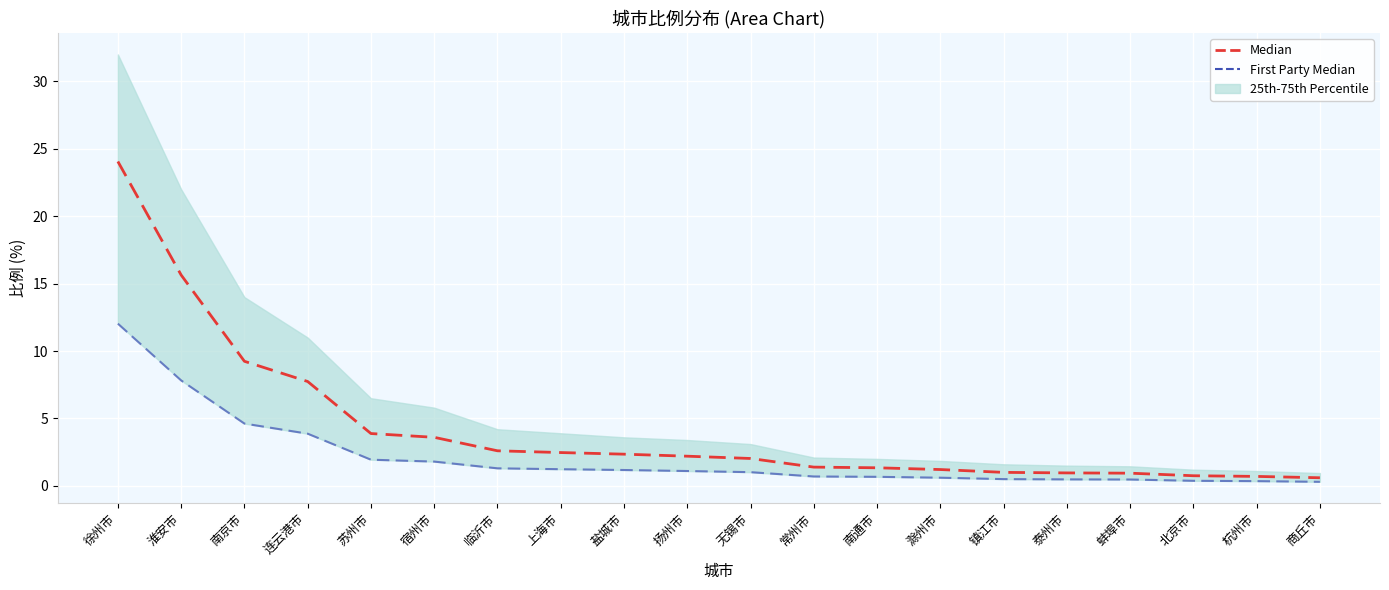

Which series has the largest total across all categories?

Median